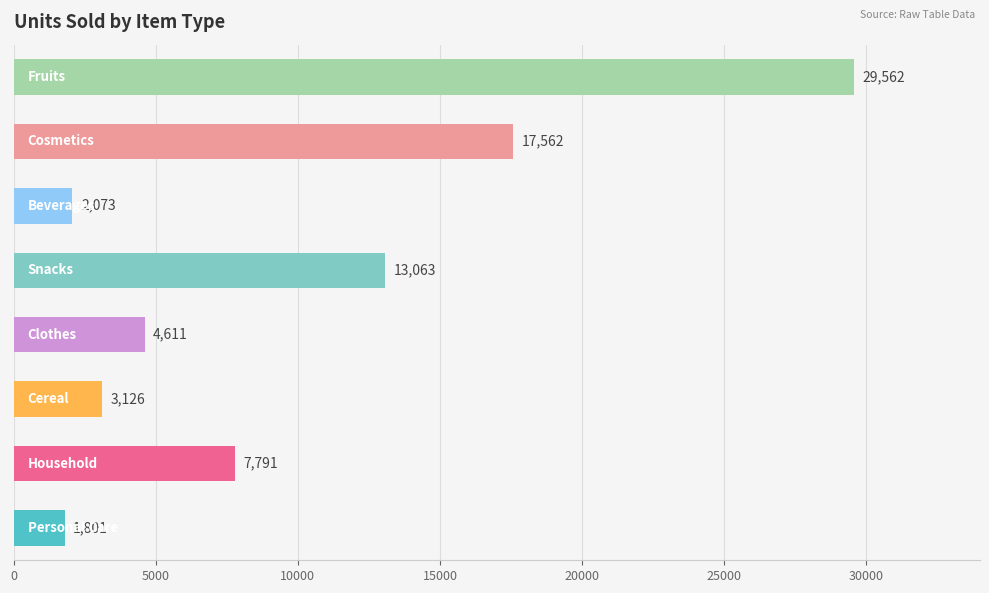

What is the smallest value displayed?

1801